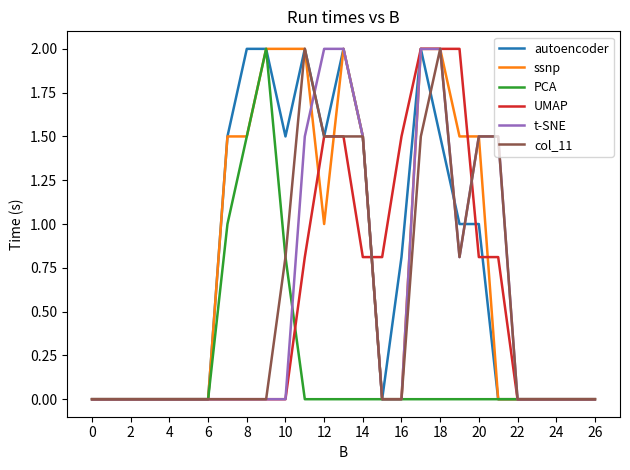

Reading right to left, what are all the values shown in this chart?

autoencoder: 0.0	0.0	0.0	0.0	0.0	0.0	1.0	1.0	1.5	2.0	0.8	0.0	1.5	2.0	1.5	2.0	1.5	2.0	2.0	1.5	0.0	0.0	0.0	0.0	0.0	0.0	0.0
ssnp: 0.0	0.0	0.0	0.0	0.0	0.0	1.5	1.5	2.0	2.0	0.0	0.0	1.5	2.0	1.0	2.0	2.0	2.0	1.5	1.5	0.0	0.0	0.0	0.0	0.0	0.0	0.0
PCA: 0.0	0.0	0.0	0.0	0.0	0.0	0.0	0.0	0.0	0.0	0.0	0.0	0.0	0.0	0.0	0.0	0.8	2.0	1.5	1.0	0.0	0.0	0.0	0.0	0.0	0.0	0.0
UMAP: 0.0	0.0	0.0	0.0	0.0	0.8	0.8	2.0	2.0	2.0	1.5	0.8	0.8	1.5	1.5	0.8	0.0	0.0	0.0	0.0	0.0	0.0	0.0	0.0	0.0	0.0	0.0
t-SNE: 0.0	0.0	0.0	0.0	0.0	1.5	1.5	0.8	2.0	2.0	0.0	0.0	1.5	2.0	2.0	1.5	0.0	0.0	0.0	0.0	0.0	0.0	0.0	0.0	0.0	0.0	0.0
col_11: 0.0	0.0	0.0	0.0	0.0	1.5	1.5	0.8	2.0	1.5	0.0	0.0	1.5	1.5	1.5	2.0	0.8	0.0	0.0	0.0	0.0	0.0	0.0	0.0	0.0	0.0	0.0